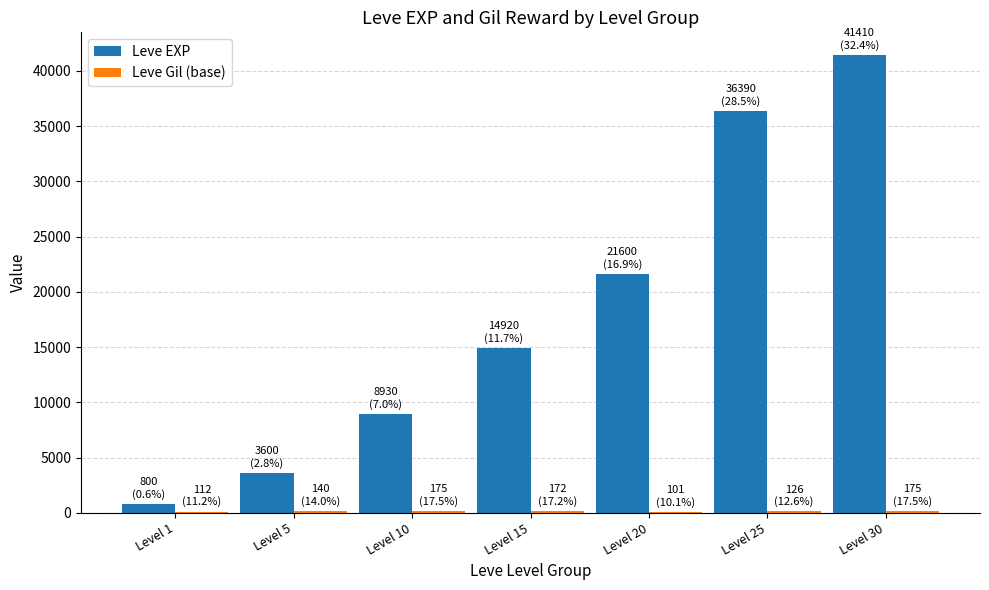

Which series changed the most between Level 1 and Level 30?

Leve EXP